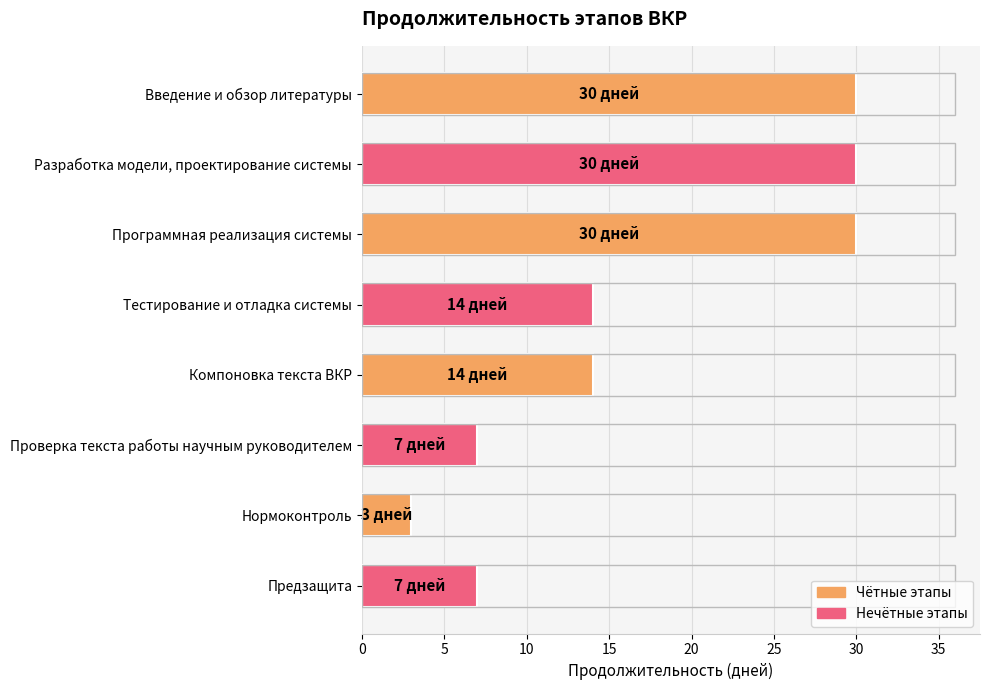

Reading top to bottom, transcribe all the data shown in this chart.

30	30	30	14	14	7	3	7